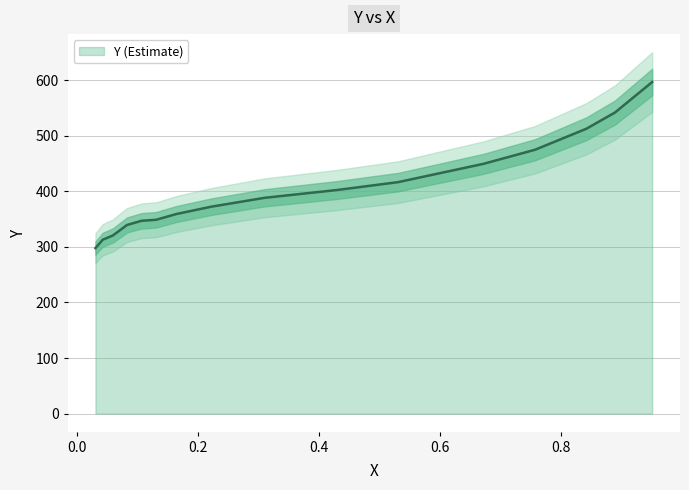

Count the number of data series in this chart.

1